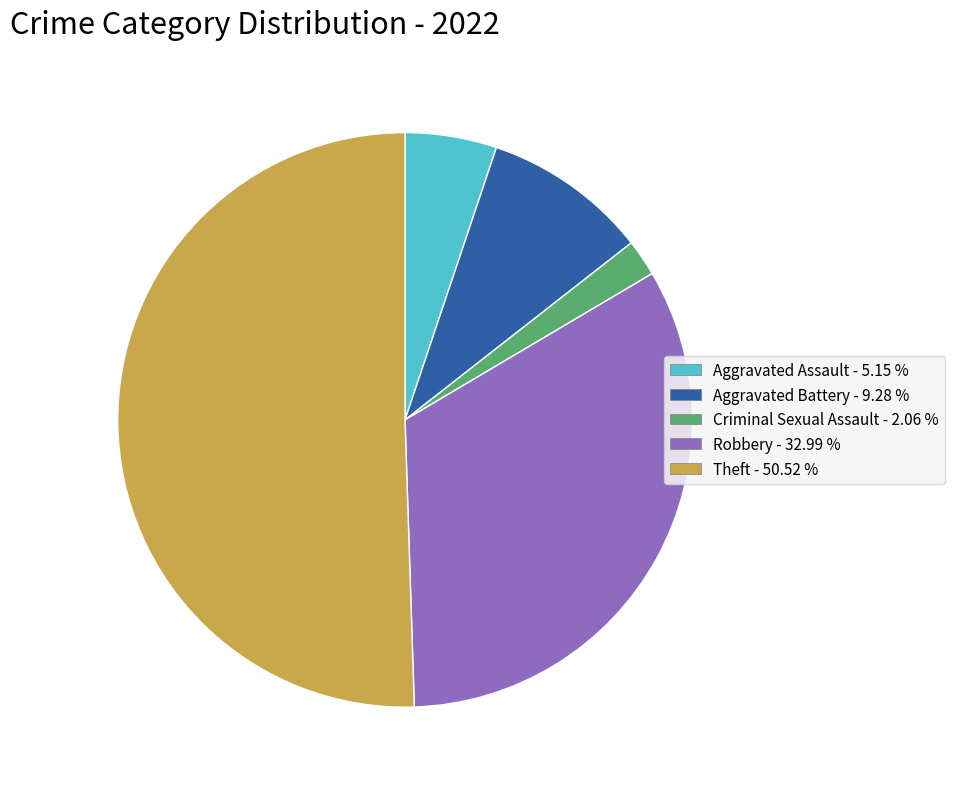

How many slices are in this pie chart?

5